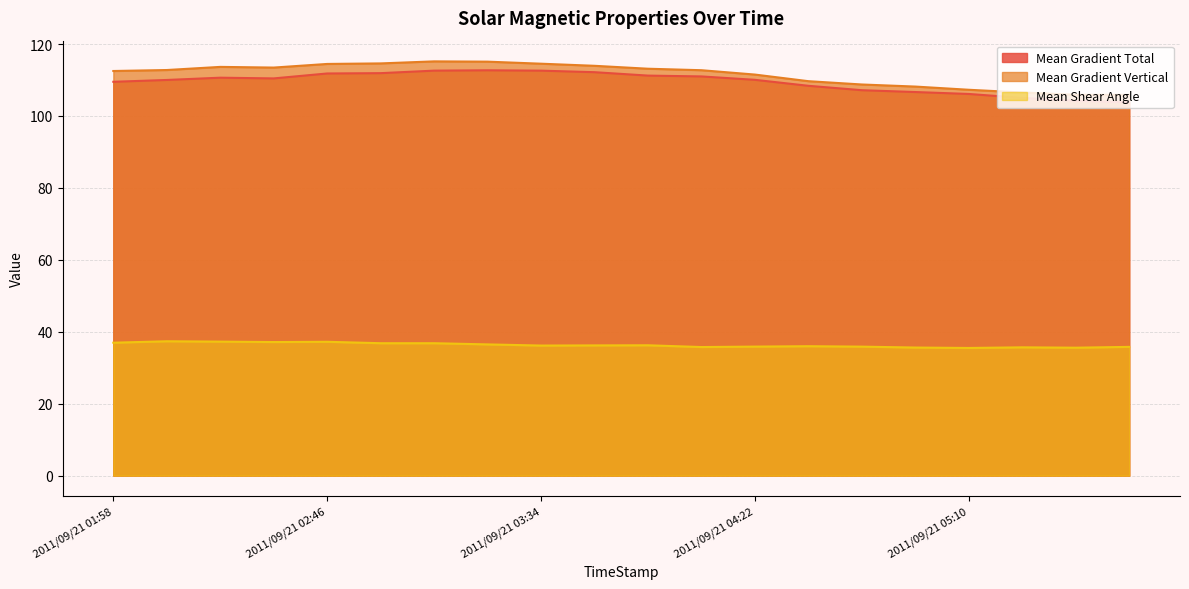

What is the difference between the Mean Shear Angle values at 2011/09/21 01:58 and 2011/09/21 02:34?

0.2